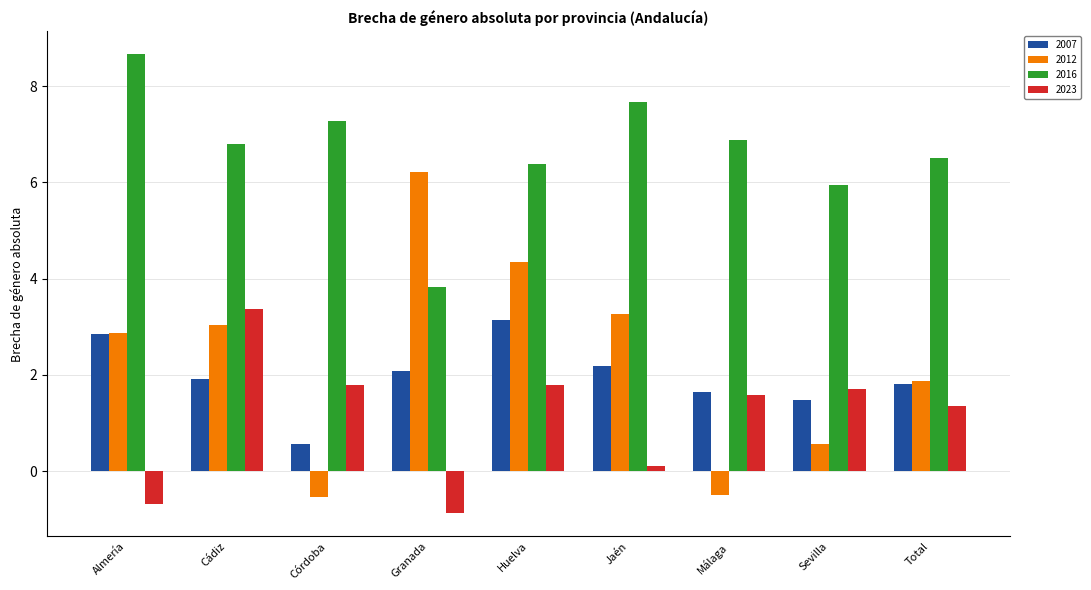

Reading left to right, transcribe all the data shown in this chart.

2007: 2.9	1.9	0.6	2.1	3.1	2.2	1.6	1.5	1.8
2012: 2.9	3.0	-0.5	6.2	4.3	3.3	-0.5	0.6	1.9
2016: 8.7	6.8	7.3	3.8	6.4	7.7	6.9	5.9	6.5
2023: -0.7	3.4	1.8	-0.9	1.8	0.1	1.6	1.7	1.4